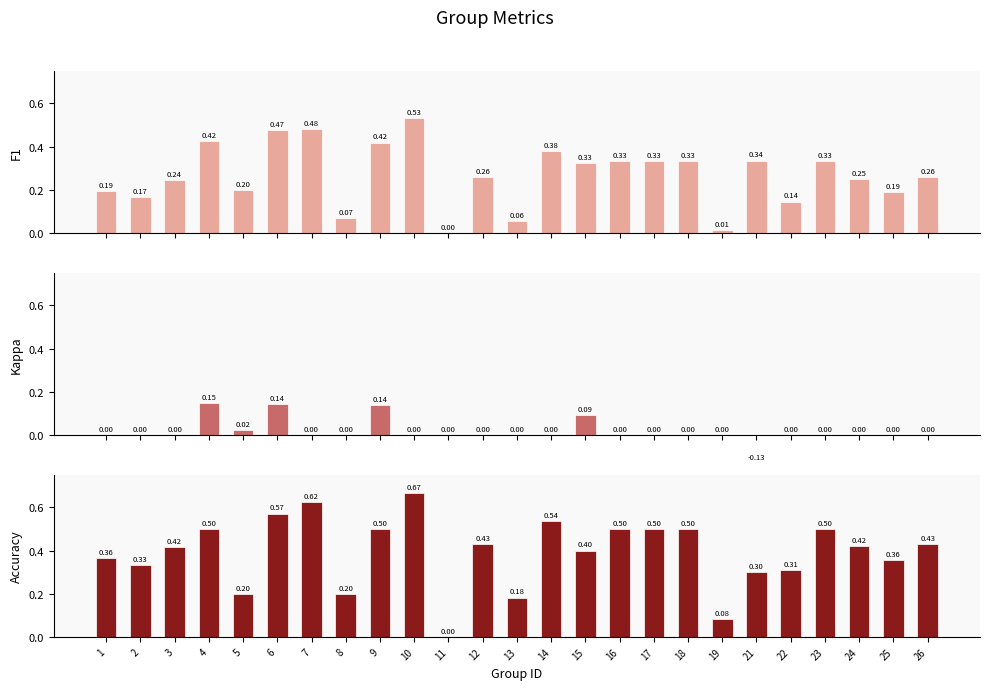

What is the sum of all Kappa values?

0.4